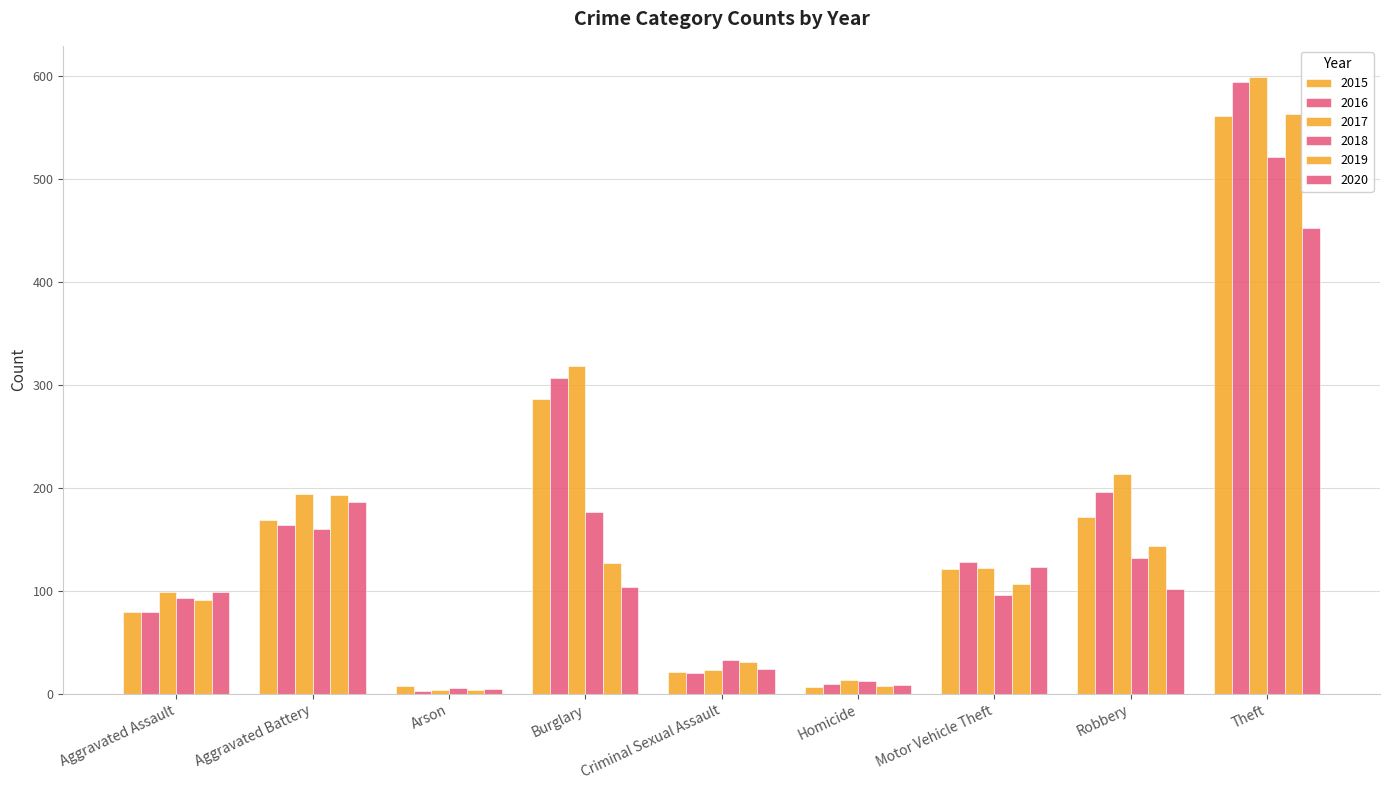

How many data points in 2018 are less than 96?

4